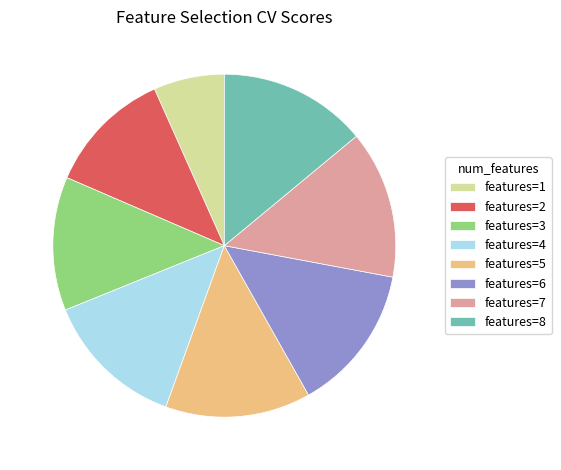

The features=5 slice represents 14% of the pie. True or false?

True